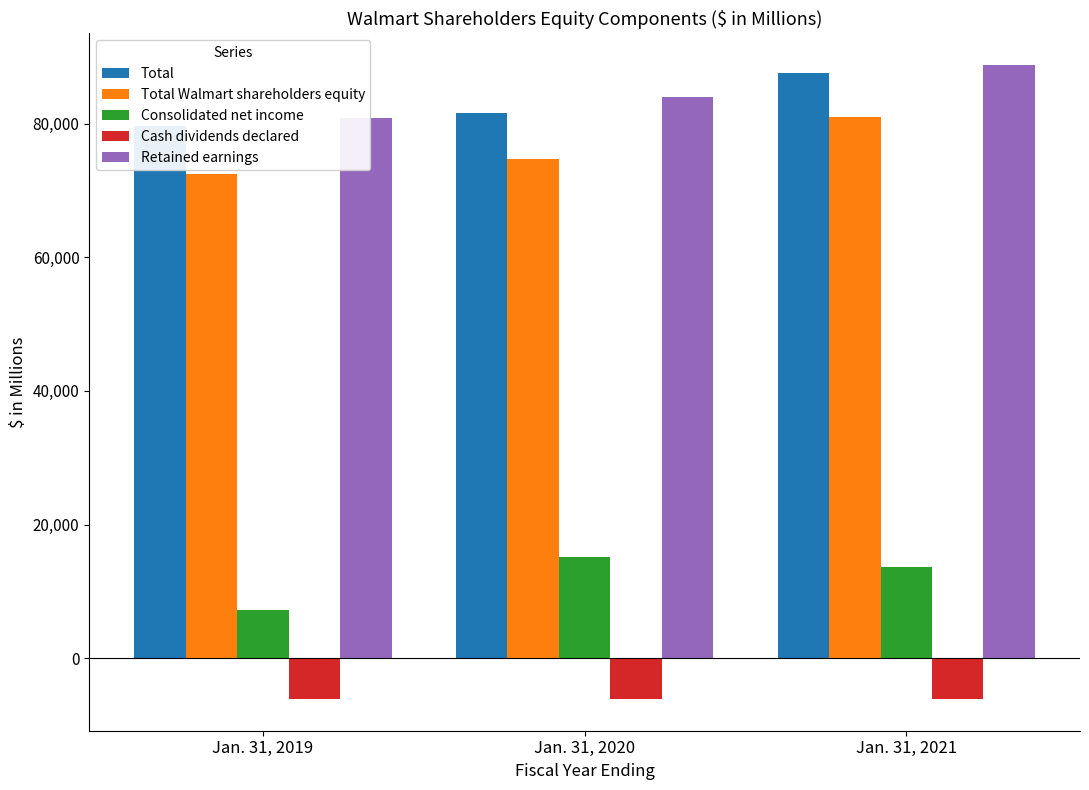

What is the spread (max minus min) of values at Jan. 31, 2019?

86887